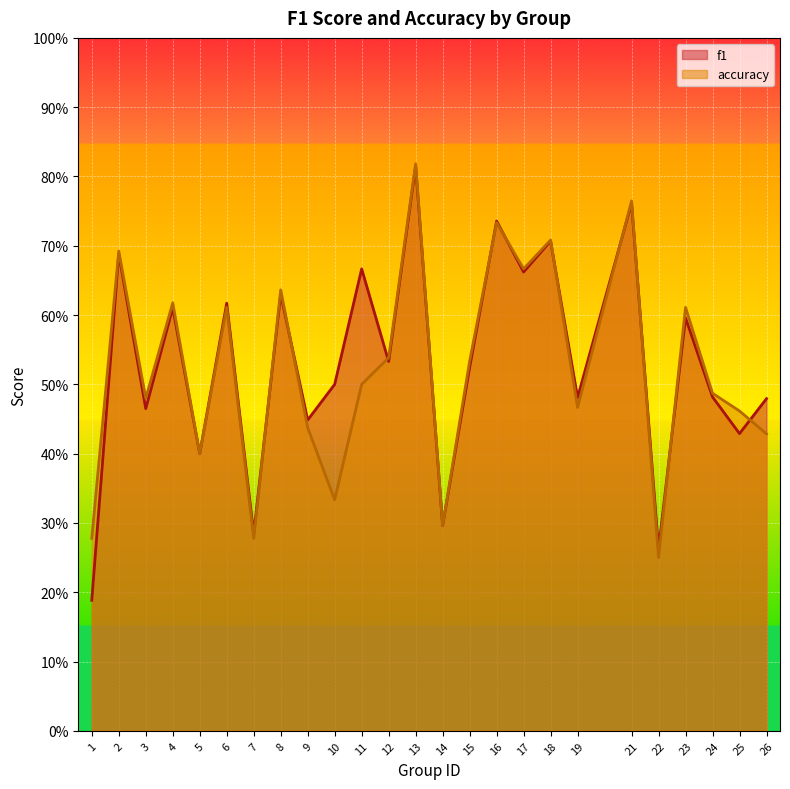

Is it true that f1 equals 0.2 at 1?

True